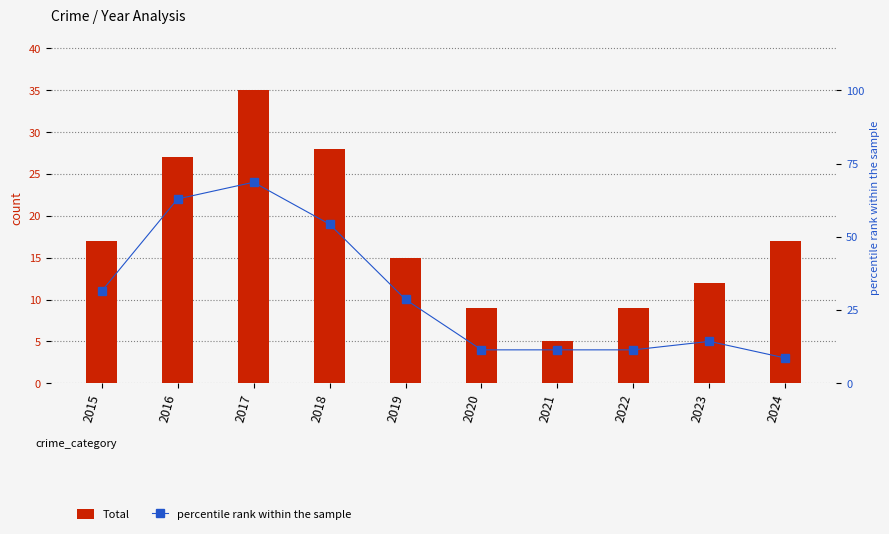

Which series has the widest spread of values?

percentile rank within the sample